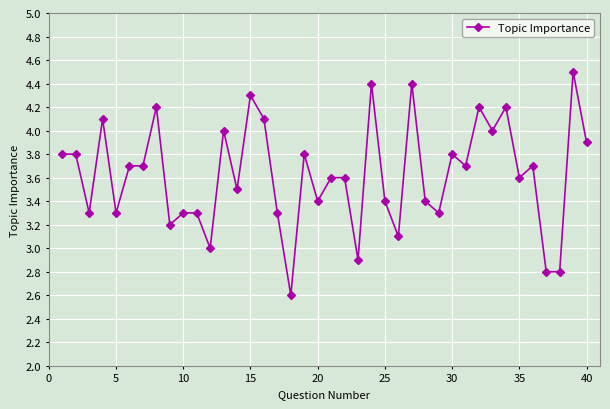

What is the maximum value shown in the chart?

4.5